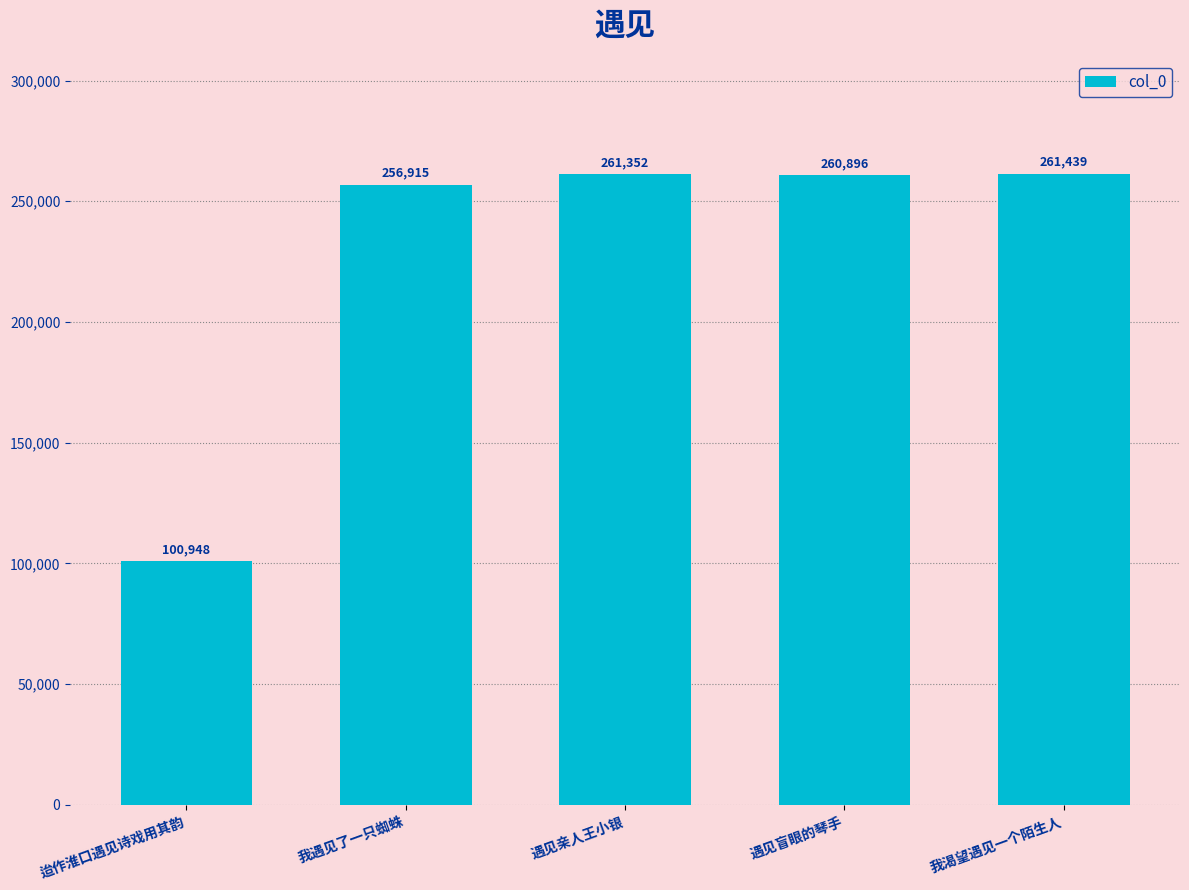

Where is the data nearest to the value 181193?

我遇见了一只蜘蛛